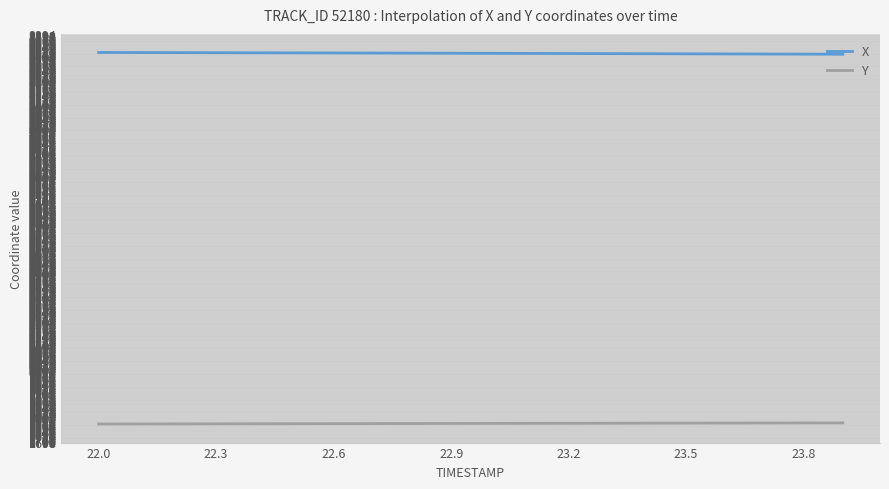

What is the maximum value shown in the chart?

3318.3